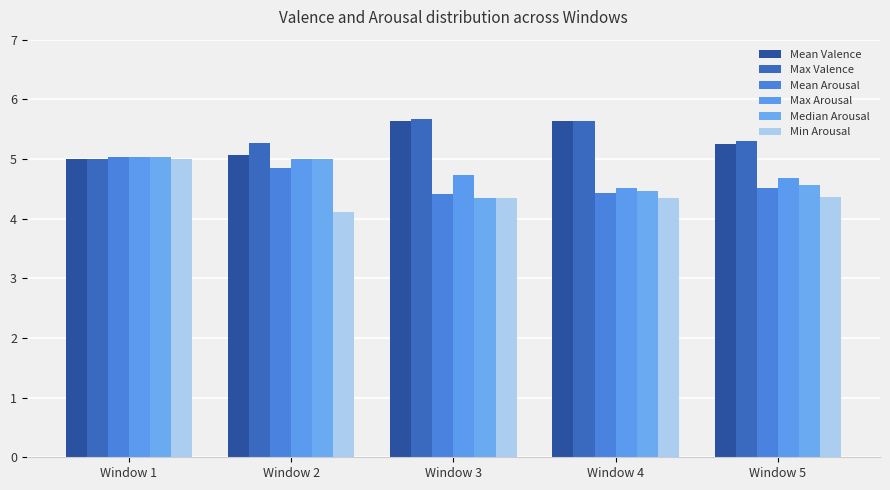

Reading left to right, list all the values displayed in this chart.

Mean Valence: Window 1=5.0	Window 2=5.1	Window 3=5.6	Window 4=5.6	Window 5=5.2
Max Valence: Window 1=5.0	Window 2=5.3	Window 3=5.7	Window 4=5.6	Window 5=5.3
Mean Arousal: Window 1=5.0	Window 2=4.9	Window 3=4.4	Window 4=4.4	Window 5=4.5
Max Arousal: Window 1=5.0	Window 2=5.0	Window 3=4.7	Window 4=4.5	Window 5=4.7
Median Arousal: Window 1=5.0	Window 2=5.0	Window 3=4.4	Window 4=4.5	Window 5=4.6
Min Arousal: Window 1=5.0	Window 2=4.1	Window 3=4.4	Window 4=4.4	Window 5=4.4